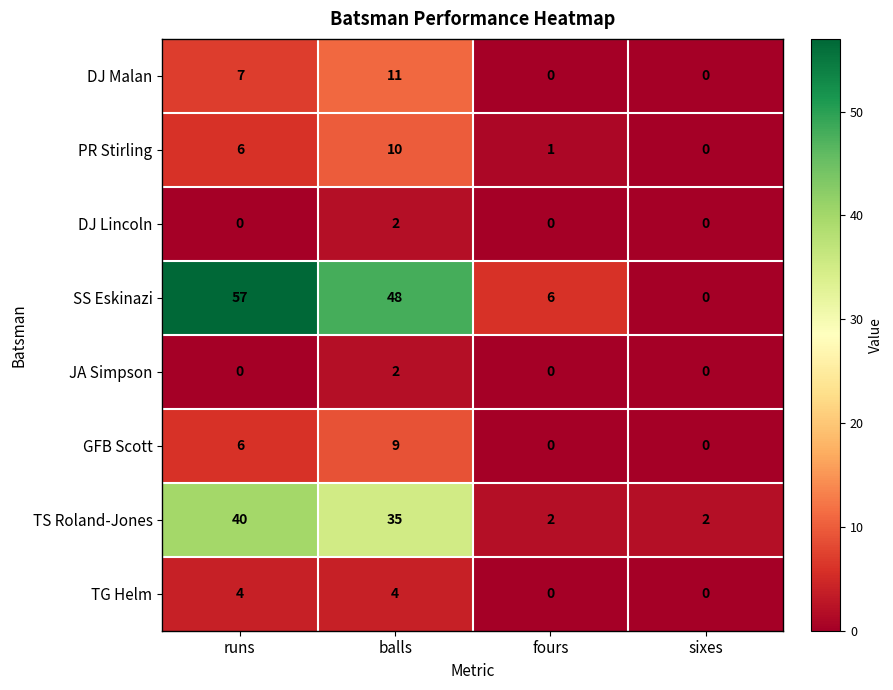

List the labels in order of PR Stirling value, smallest first.

sixes, fours, runs, balls